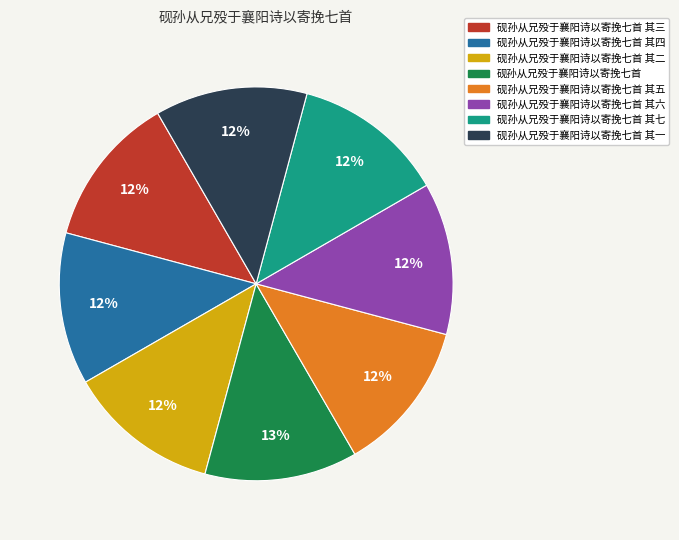

Does any single category account for the majority?

No